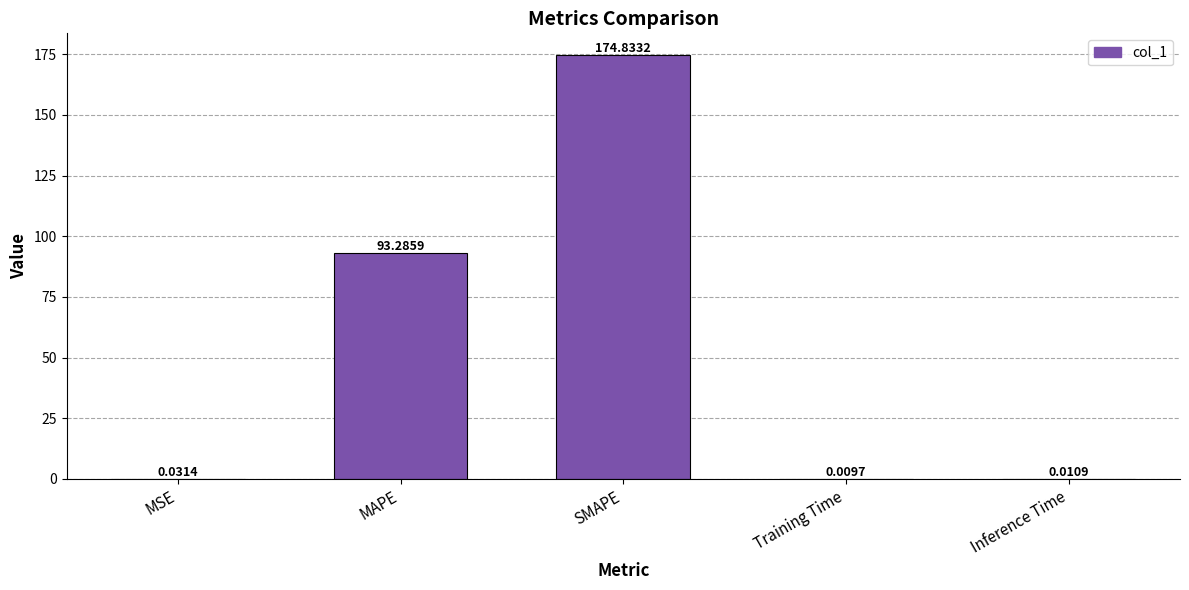

The value at MAPE is 93.3. True or false?

True